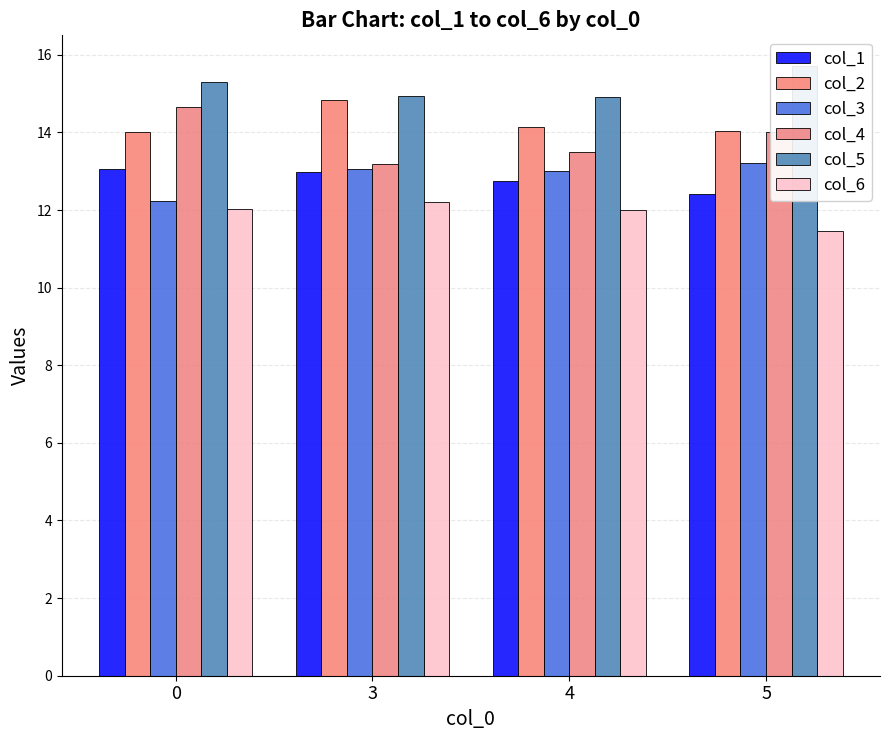

What is the value of the col_5 bar at the 1st from the left?

15.3